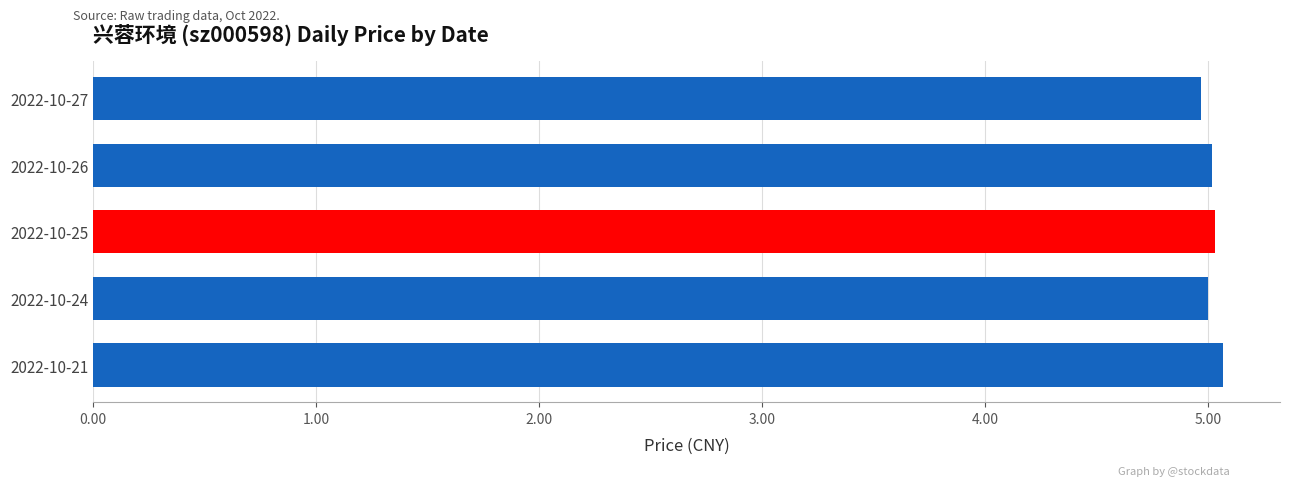

Reading top to bottom, extract all data points from this chart.

2022-10-27=5.0	2022-10-26=5.0	2022-10-25=5.0	2022-10-24=5.0	2022-10-21=5.1